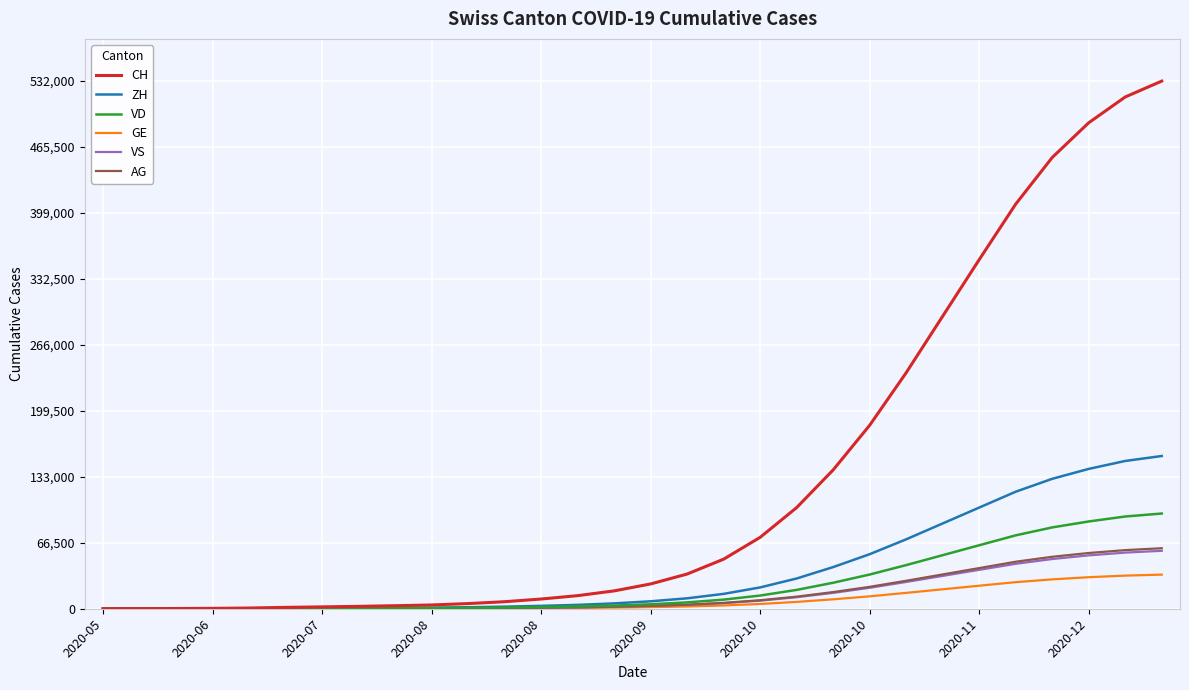

What is the maximum value shown in the chart?

532000